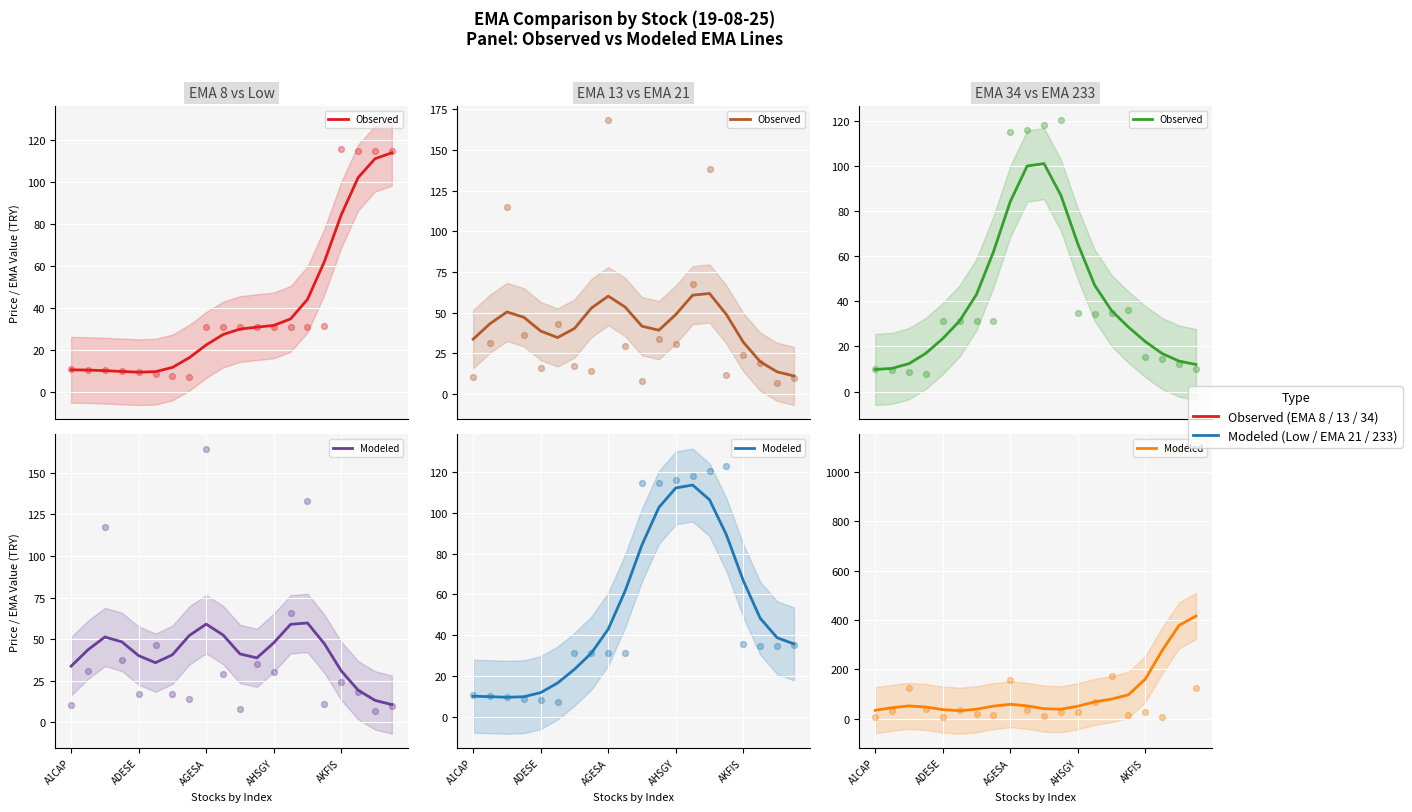

Which series contains the lowest Y value?

Observed